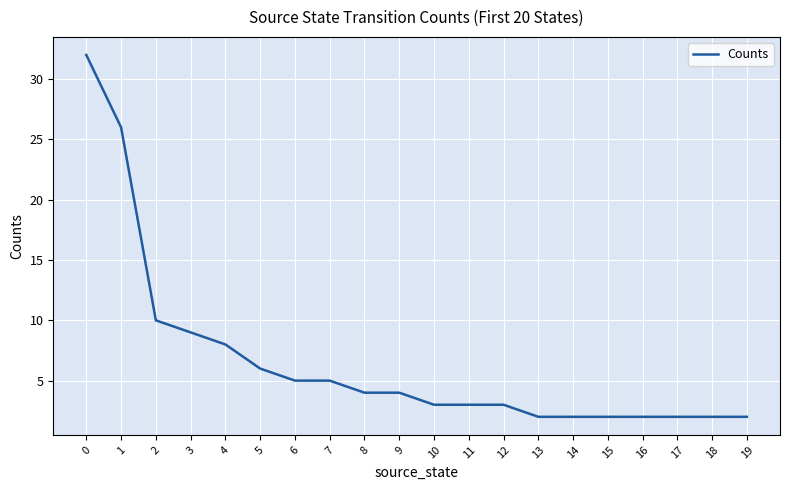

How many lines are shown in the chart?

1